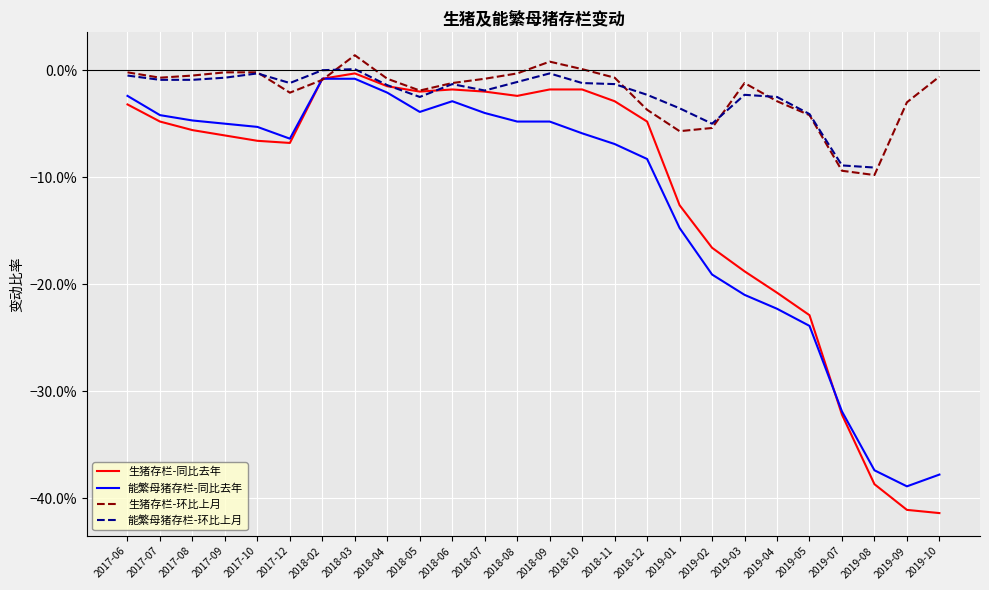

Where is the first local maximum for 生猪存栏-环比上月?

2018-03